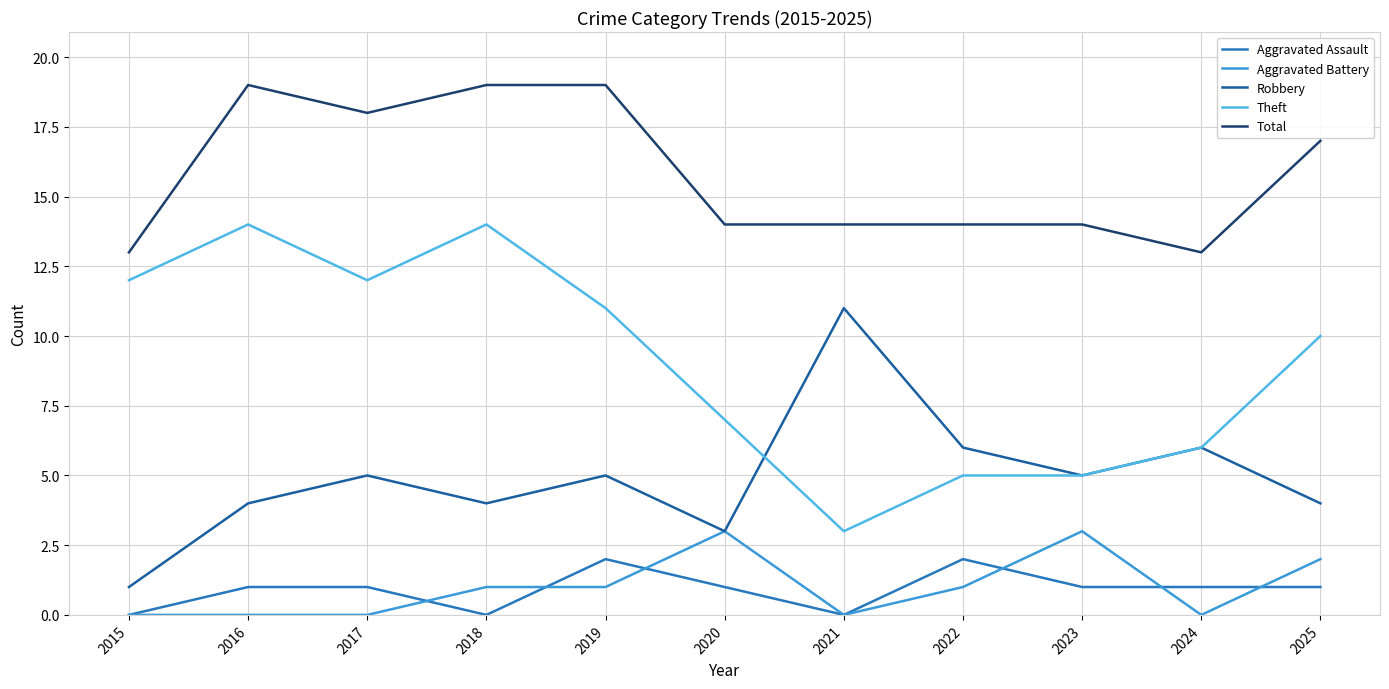

At which category is the sum across all series the highest?

2016